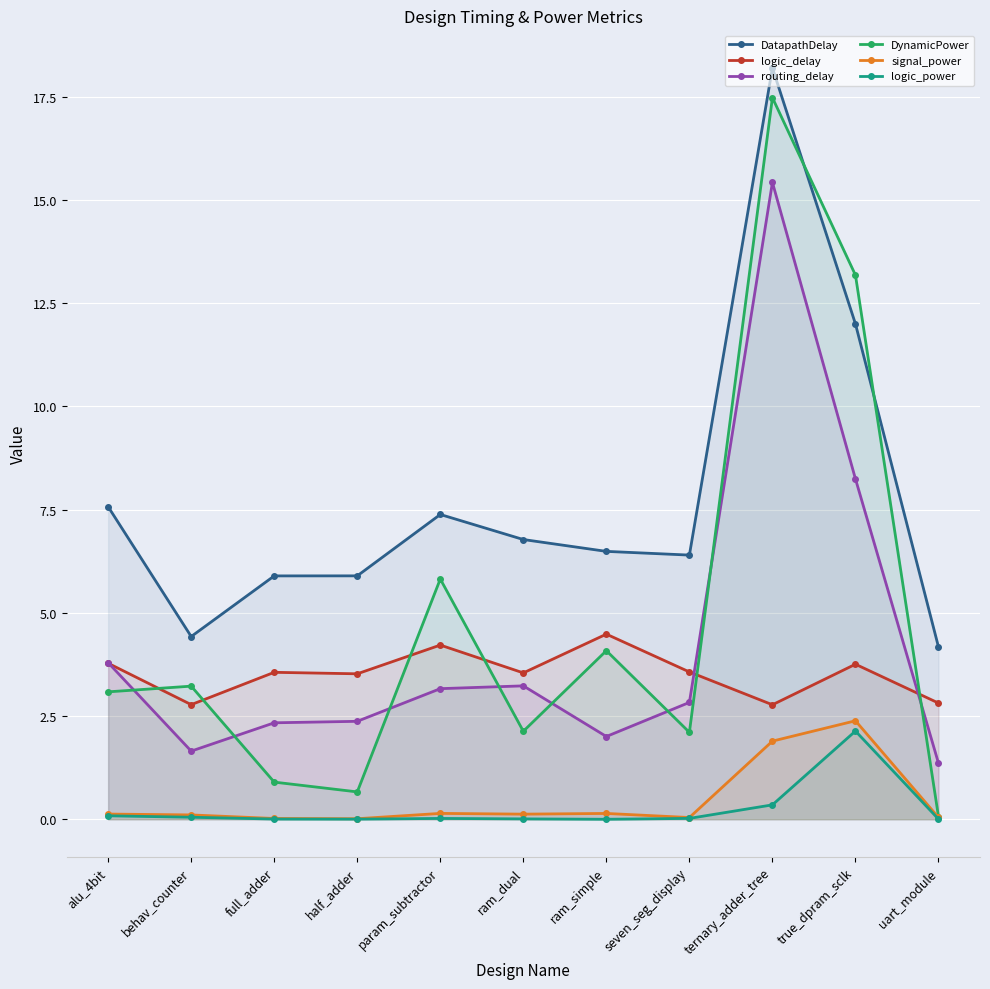

Between half_adder and param_subtractor, which is larger?

param_subtractor